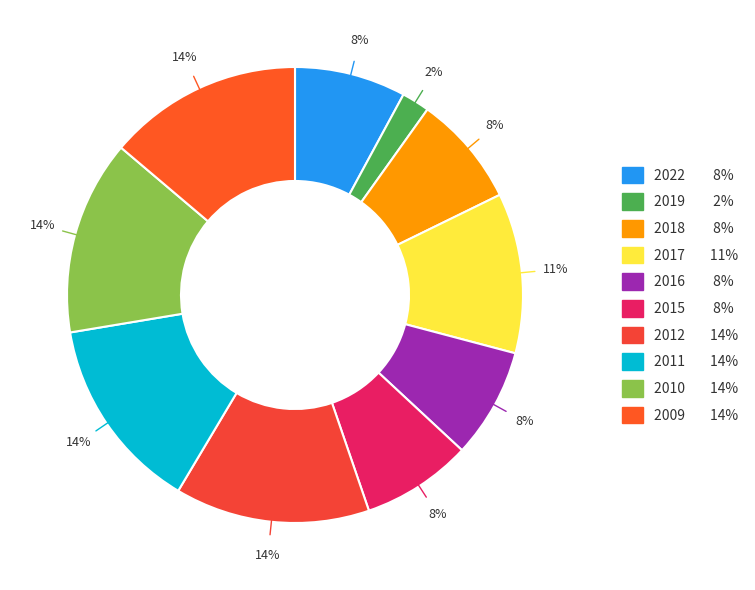

Rank the categories by value from lowest to highest.

2019, 2016, 2015, 2022, 2018, 2017, 2012, 2011, 2010, 2009